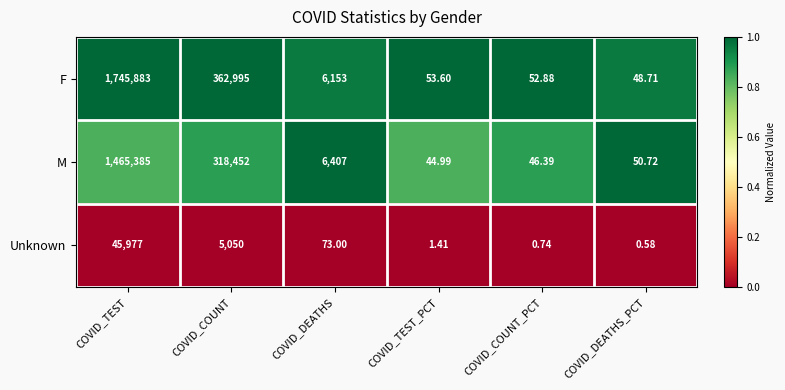

Which series has the largest range (max minus min)?

F